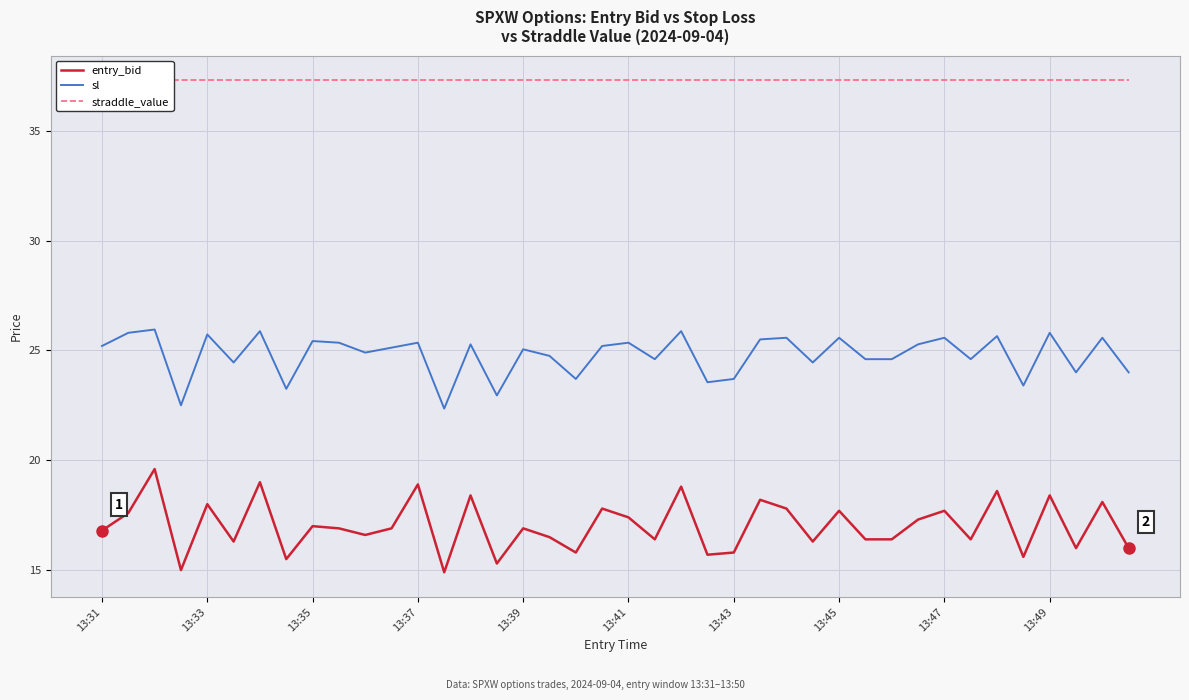

What is the maximum value shown in the chart?

37.3